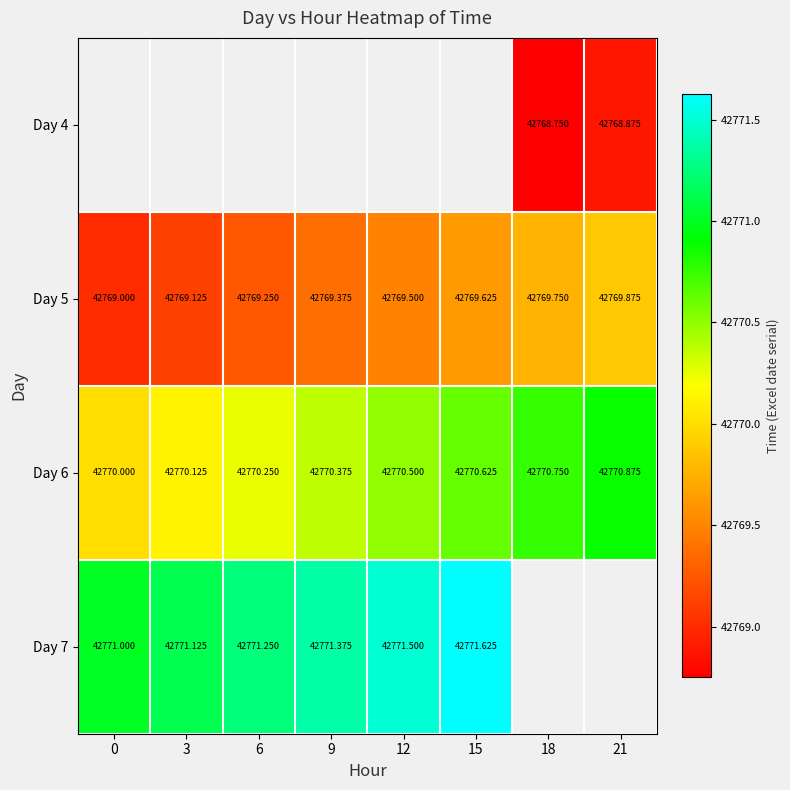

Count the number of categories in the chart.

8